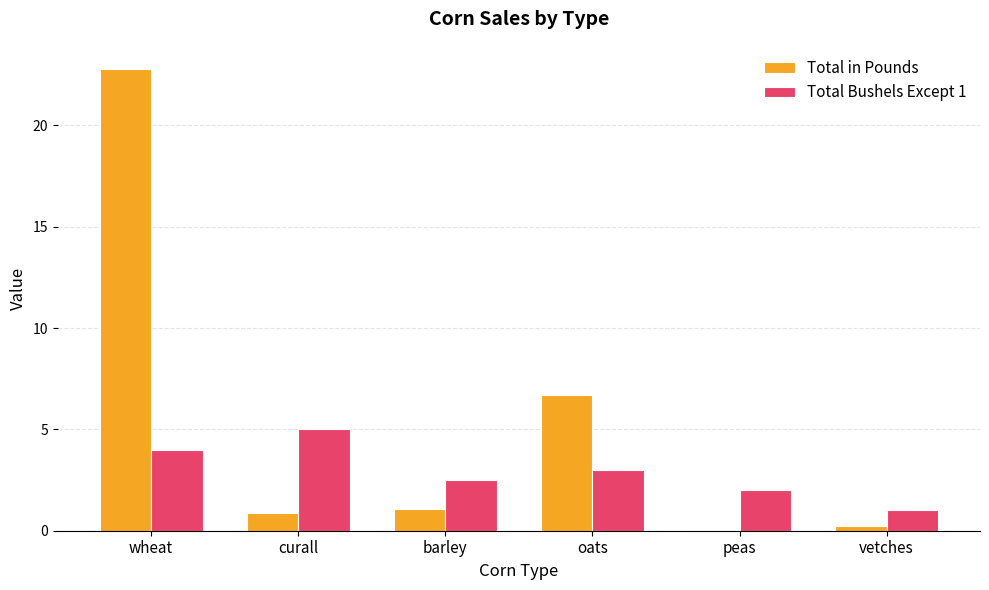

Is the value of Total Bushels Except 1 at curall greater than the value of Total in Pounds at oats?

No